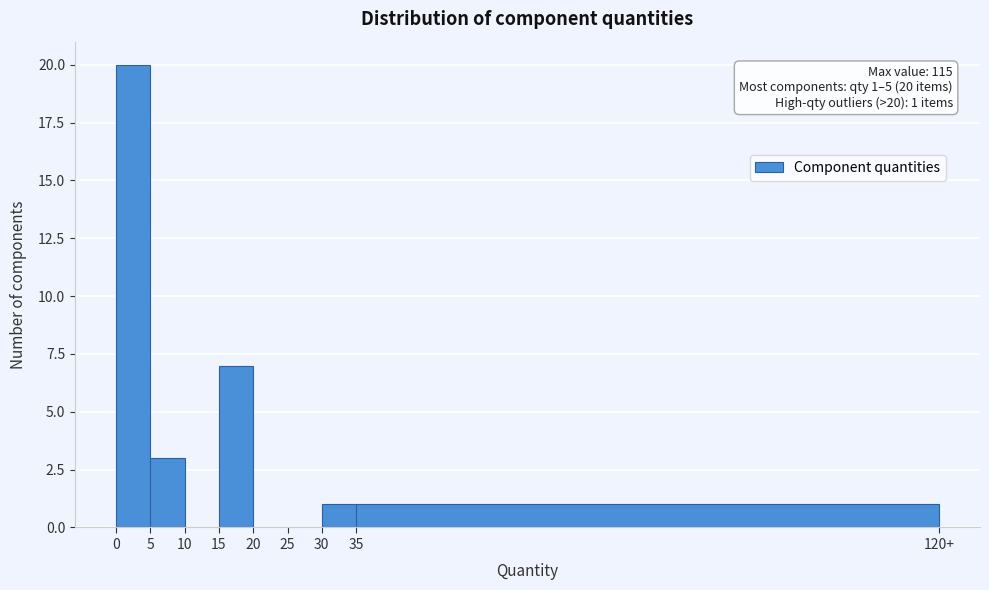

Reading right to left, list all the values displayed in this chart.

35=1	30=1	25=0	20=0	15=7	10=0	5=3	0=20